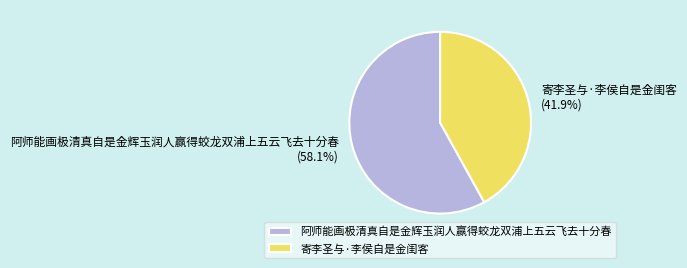

How many segments does this pie chart have?

2